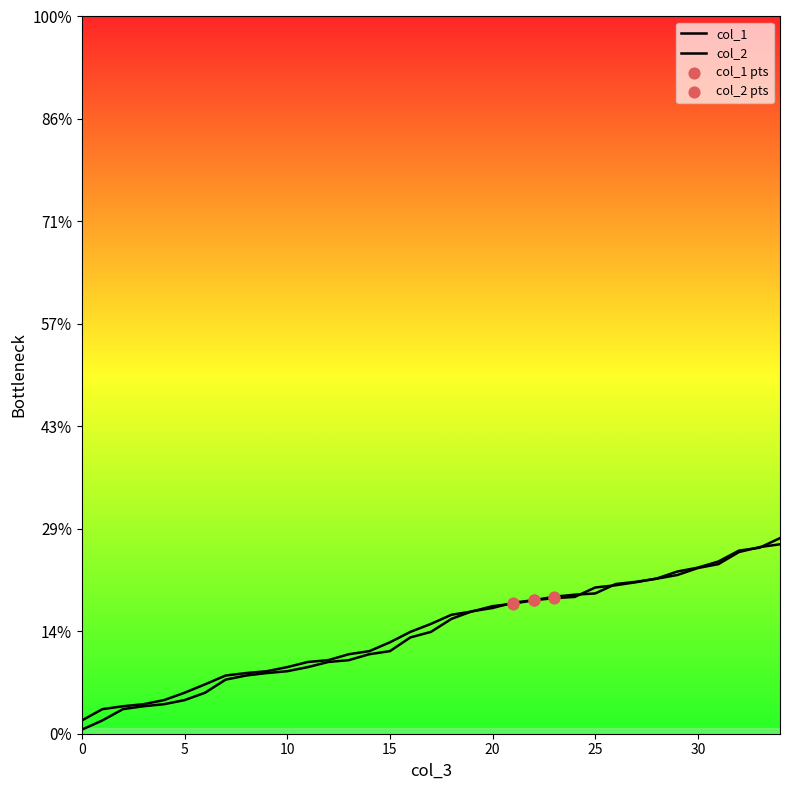

Is the value of col_1 at 11 greater than the value of col_2 at 28?

No